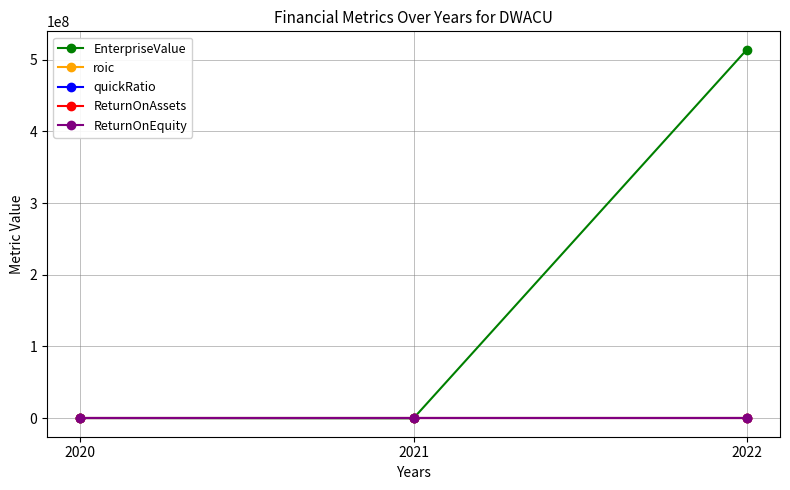

How many data points in roic are less than 0?

2